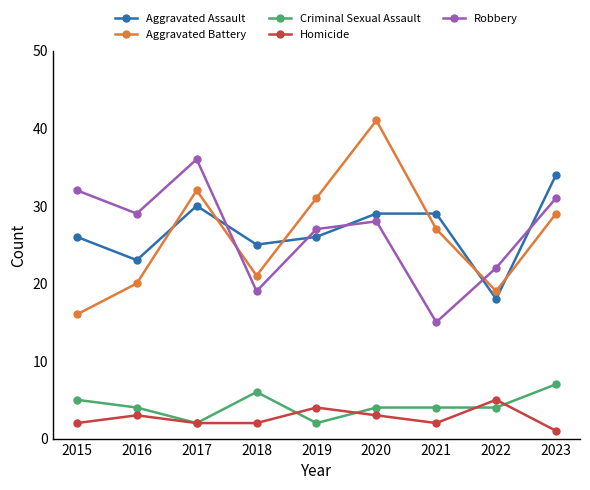

True or false: Criminal Sexual Assault has a value of 7 at 2020.

False